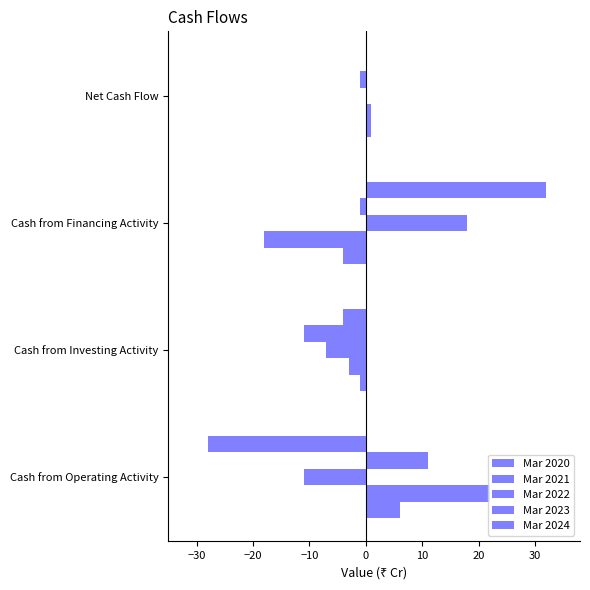

Reading left to right, transcribe all the data shown in this chart.

Mar 2020: 6	-1	-4	1
Mar 2021: 22	-3	-18	1
Mar 2022: -11	-7	18	0
Mar 2023: 11	-11	-1	-1
Mar 2024: -28	-4	32	0